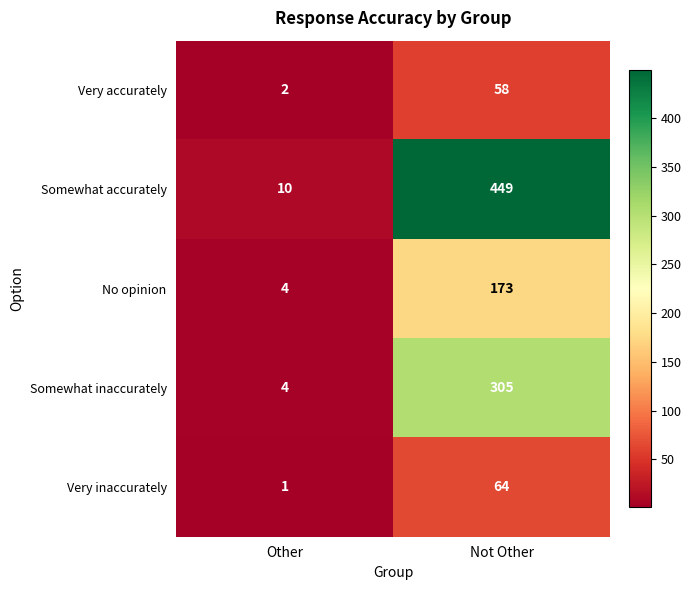

The Very inaccurately series shows 64 at Not Other. True or false?

True